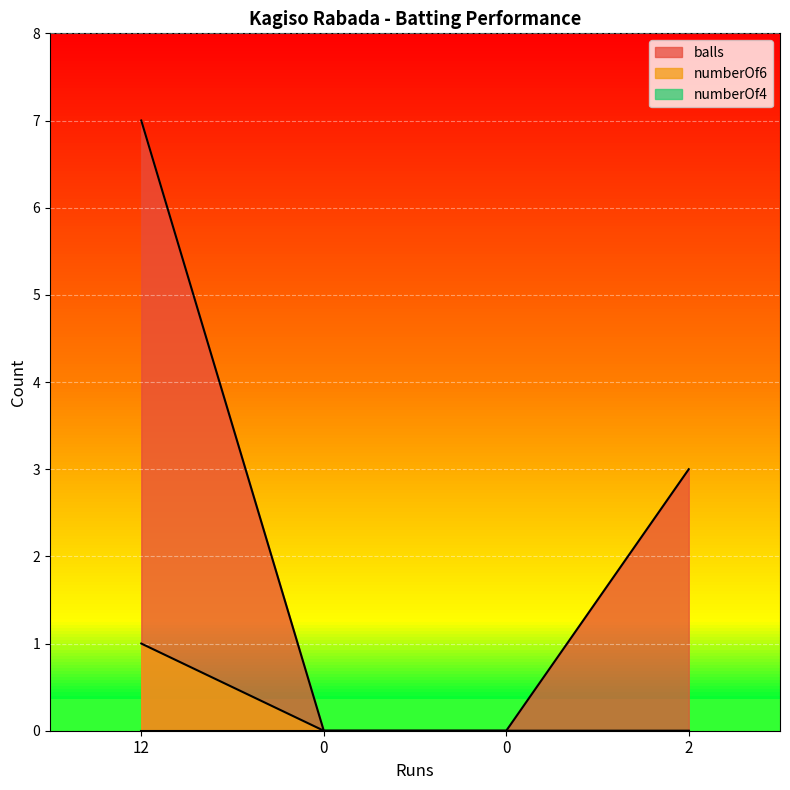

Which series has the largest total across all categories?

balls